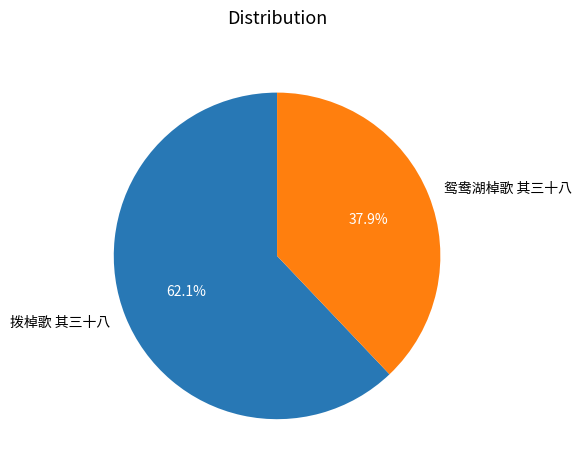

To the nearest percent, what portion does 拨棹歌 其三十八 represent?

62%